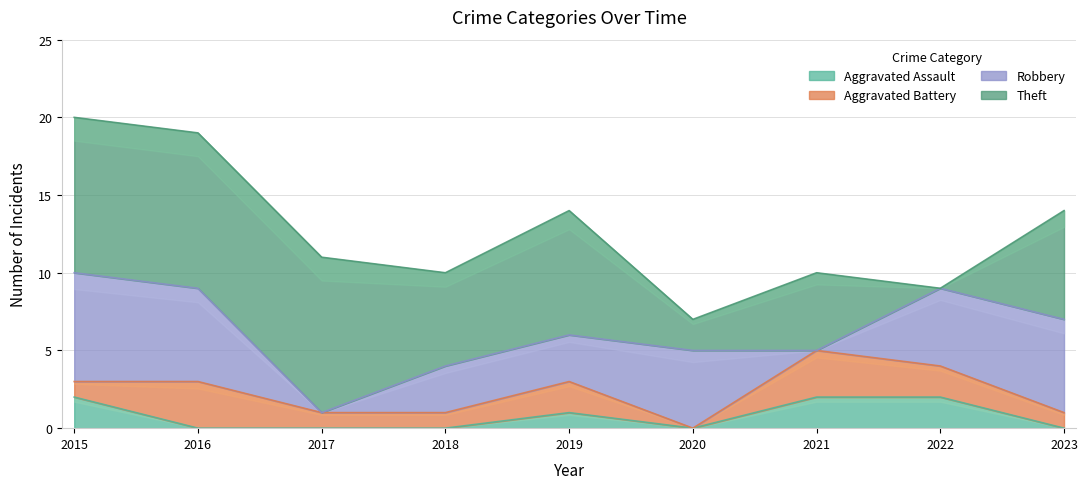

At which category is the sum across all series the highest?

2015